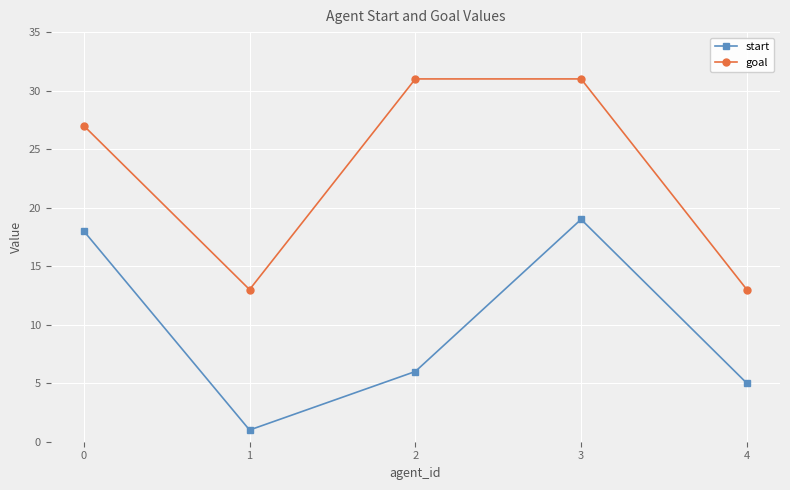

Reading left to right, list all the values displayed in this chart.

start: 18	1	6	19	5
goal: 27	13	31	31	13